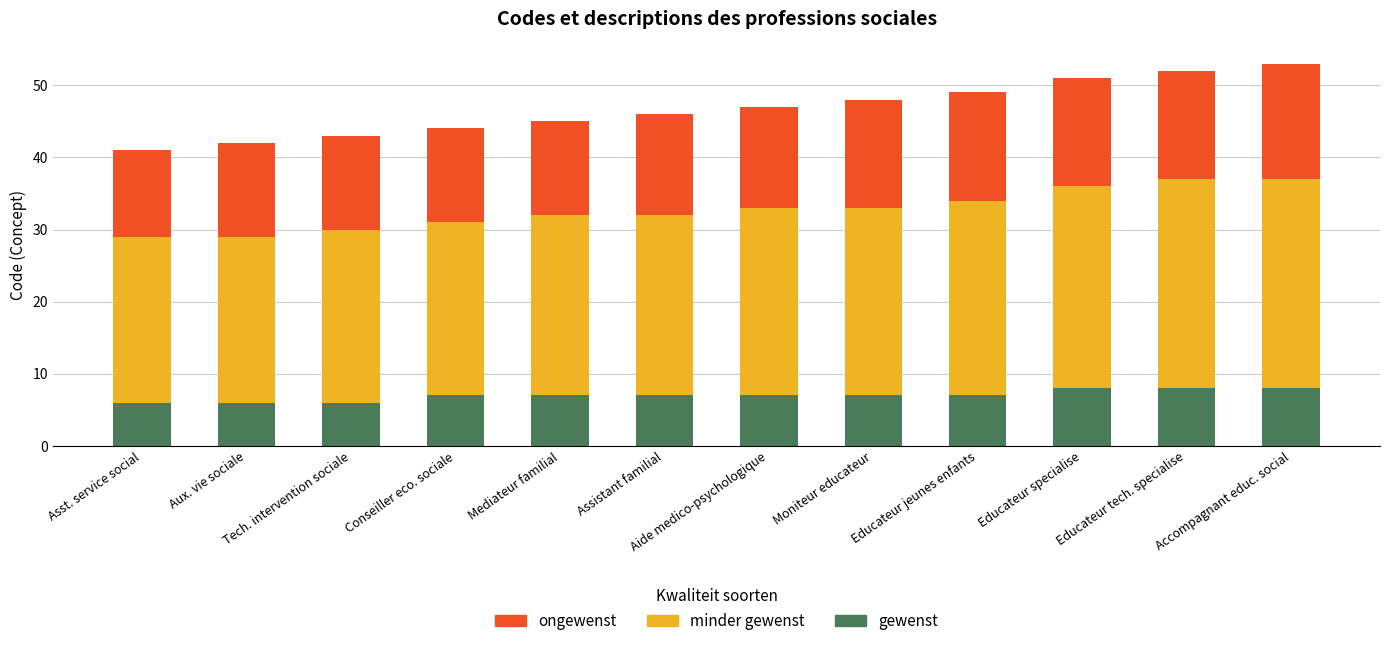

What is the maximum value for gewenst?

8